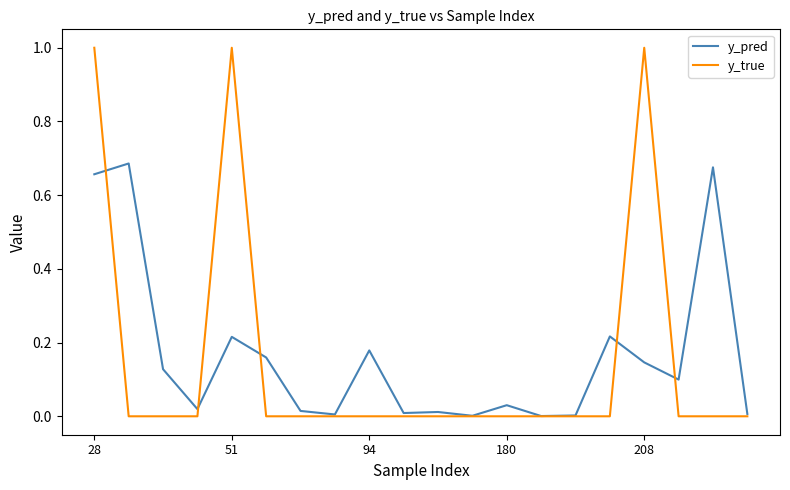

List the series in order of their peak value, highest first.

y_true, y_pred